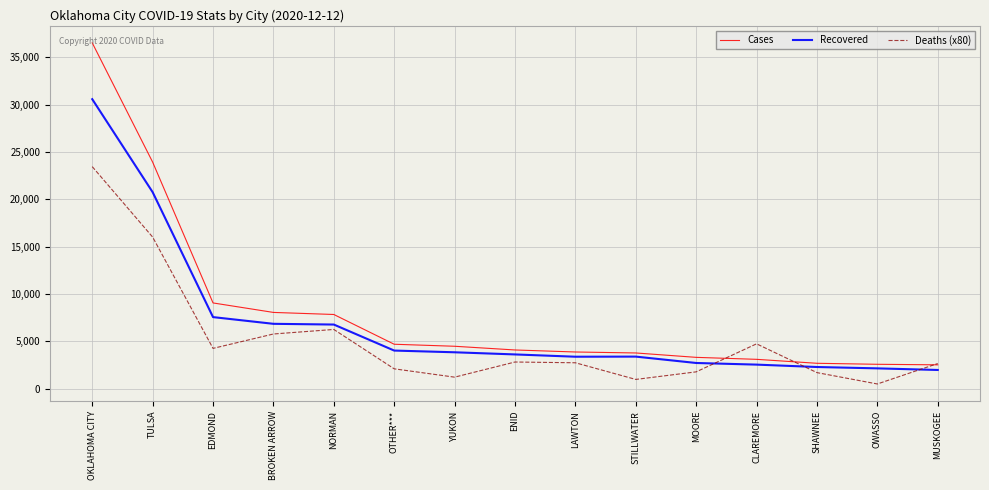

Rank the series at OTHER*** from lowest to highest value.

Deaths (x80), Recovered, Cases